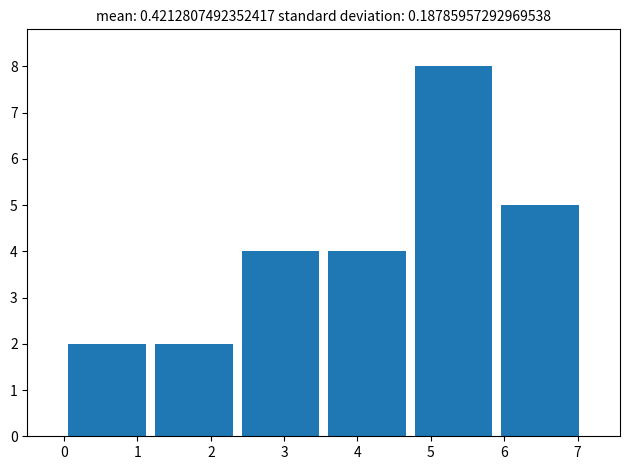

Over which range of the x-axis is the bar tallest?

4.7 to 5.9